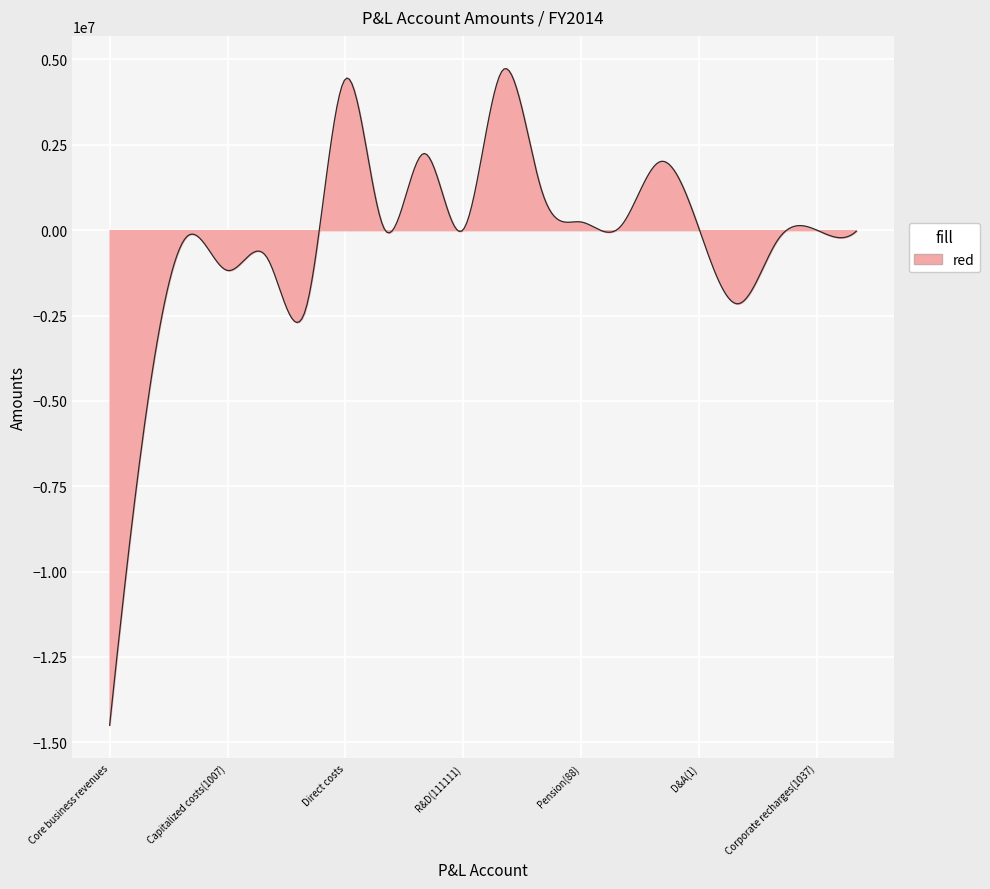

What is the smallest value displayed?

-14500341.0